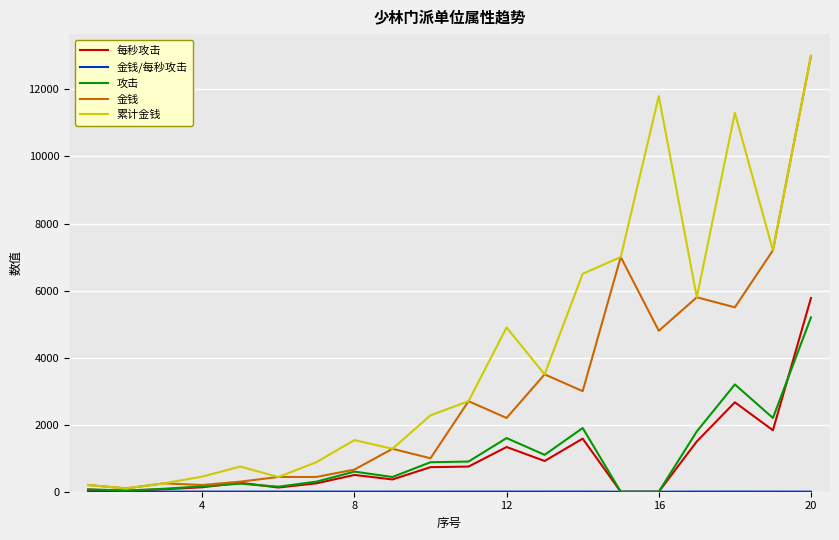

Which series has the largest total across all categories?

累计金钱